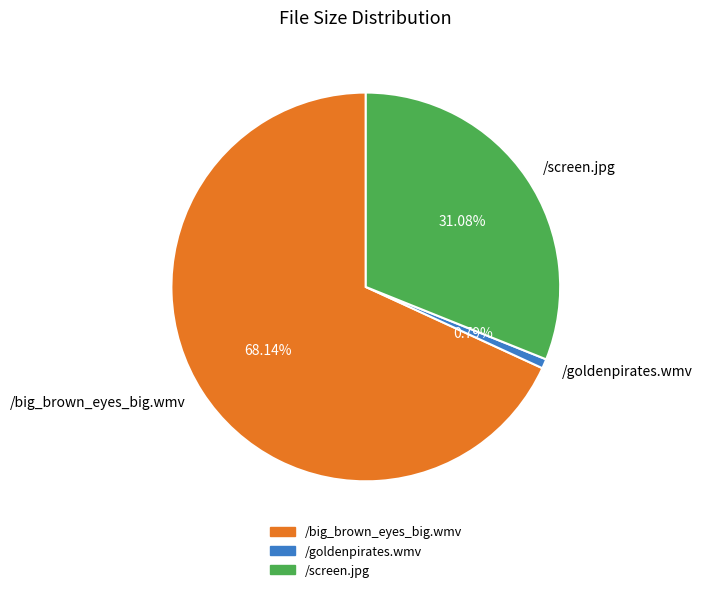

Approximately how many times larger is the value at /screen.jpg compared to /goldenpirates.wmv?

39.4